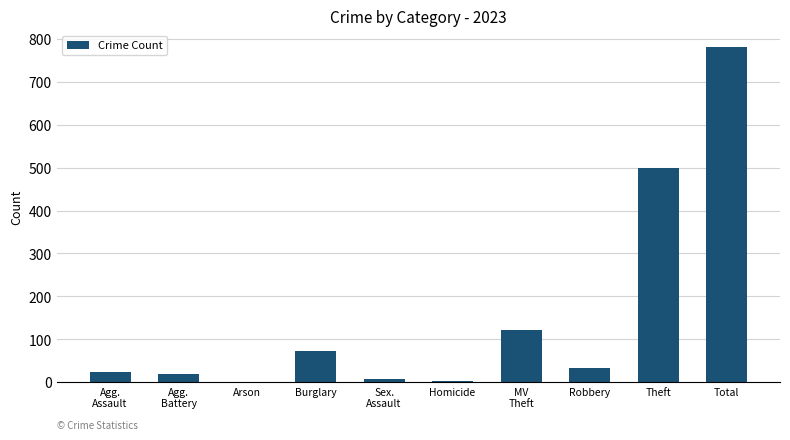

What is the greatest value displayed?

780